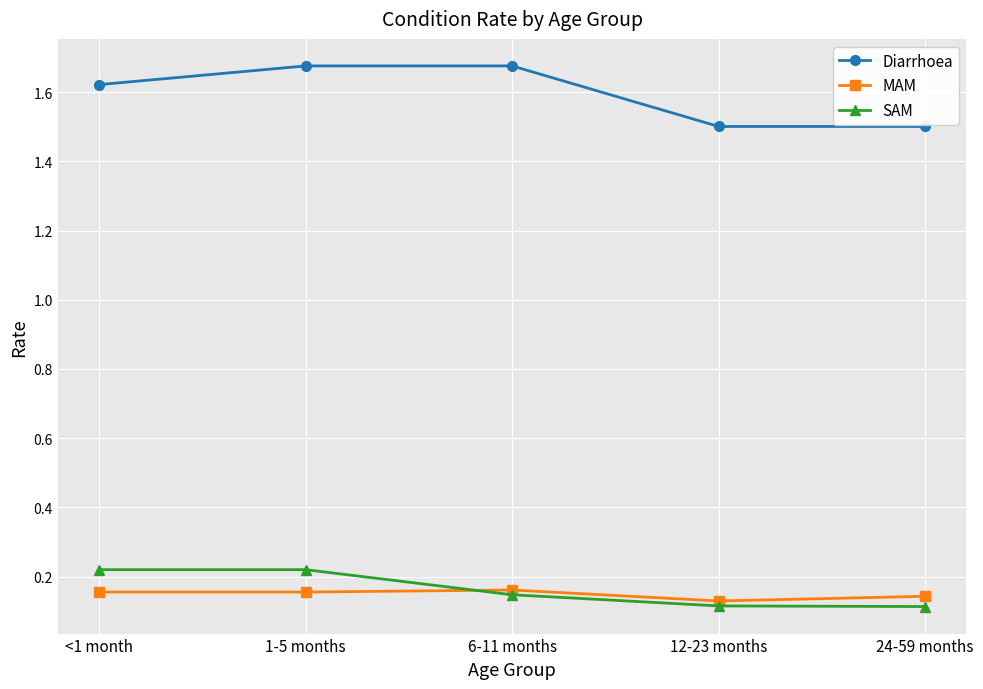

Which series changed the most between 1-5 months and 6-11 months?

SAM